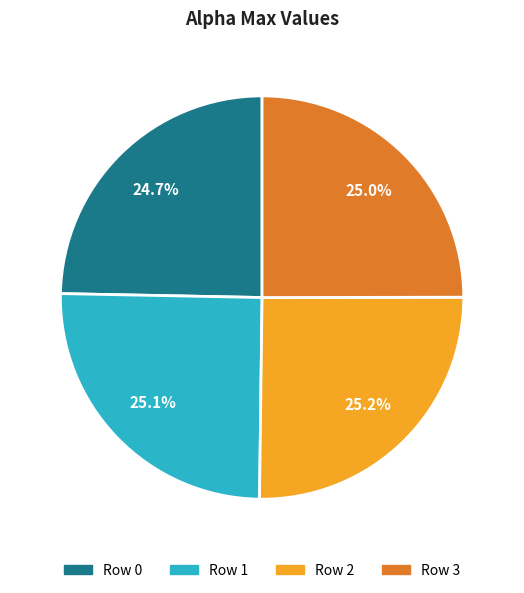

Is there any slice that represents more than half of the pie?

No